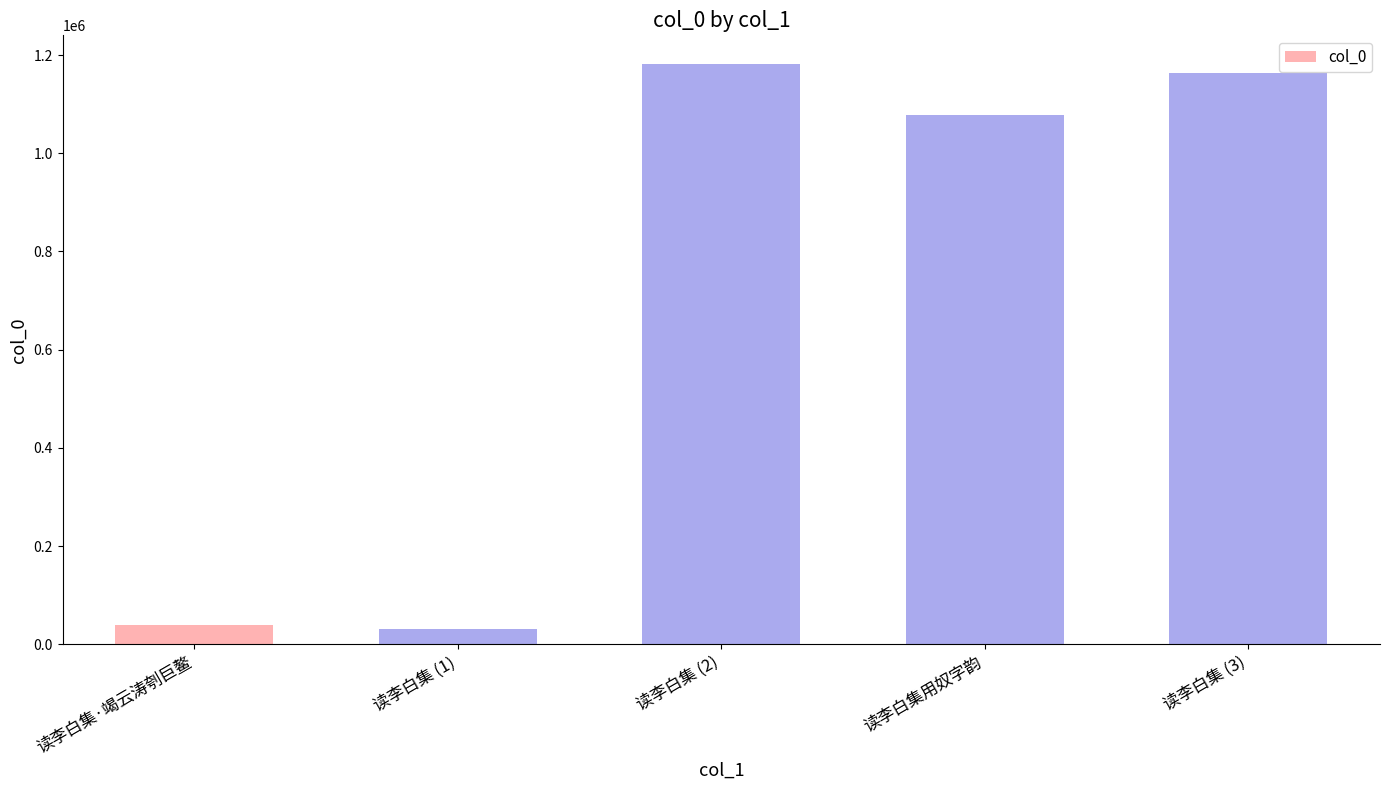

What is the value of the 1st bar from the left?

38490